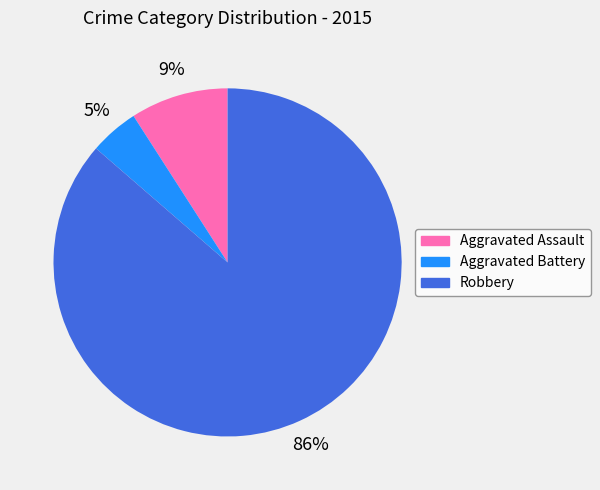

The Aggravated Assault slice represents 15% of the pie. True or false?

False